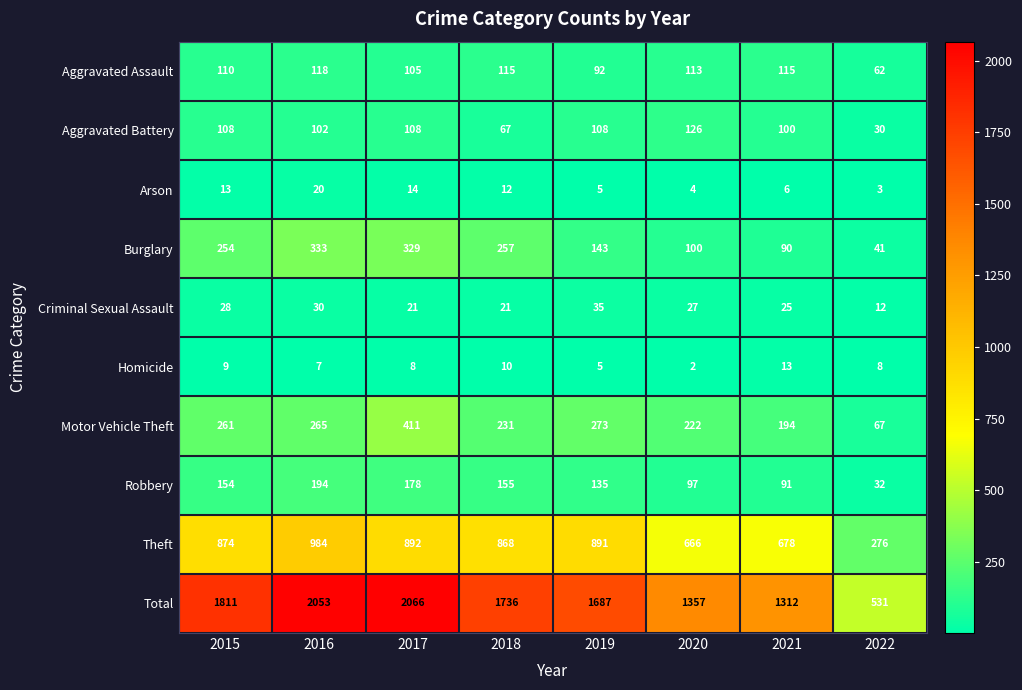

What is the maximum value for Total?

2066